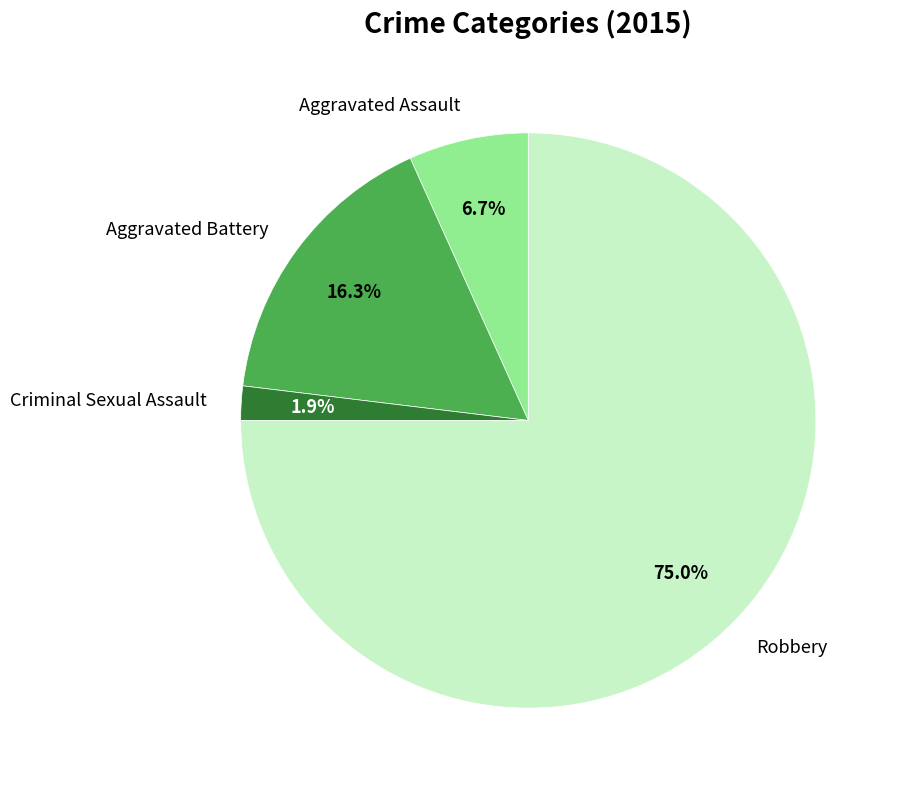

To the nearest percent, what percentage of the pie is Aggravated Assault?

7%